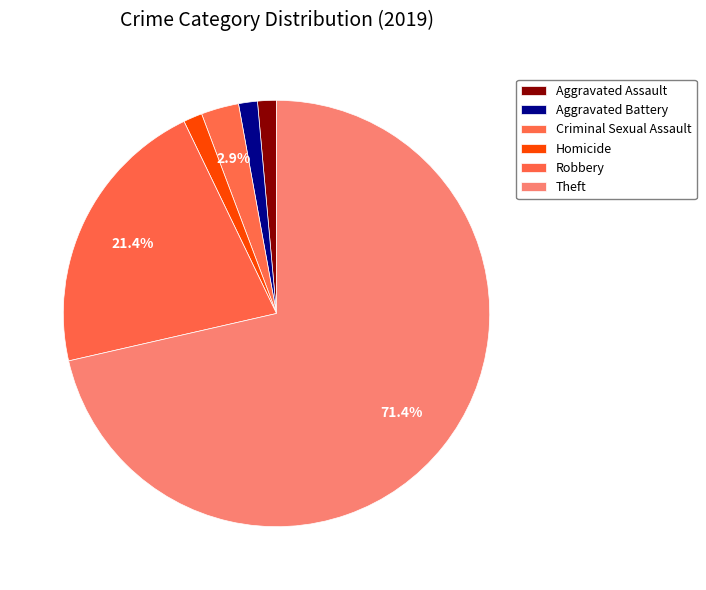

Which has a higher value, Aggravated Battery or Theft?

Theft